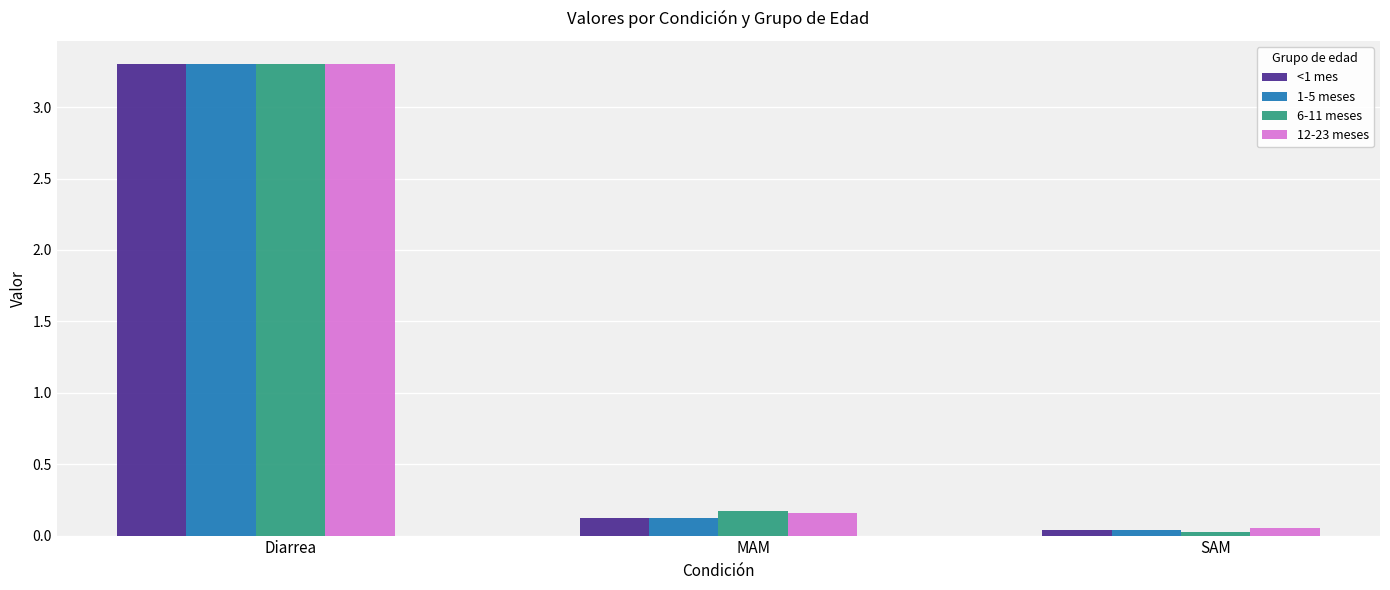

Where is 6-11 meses nearest to the value 1?

MAM